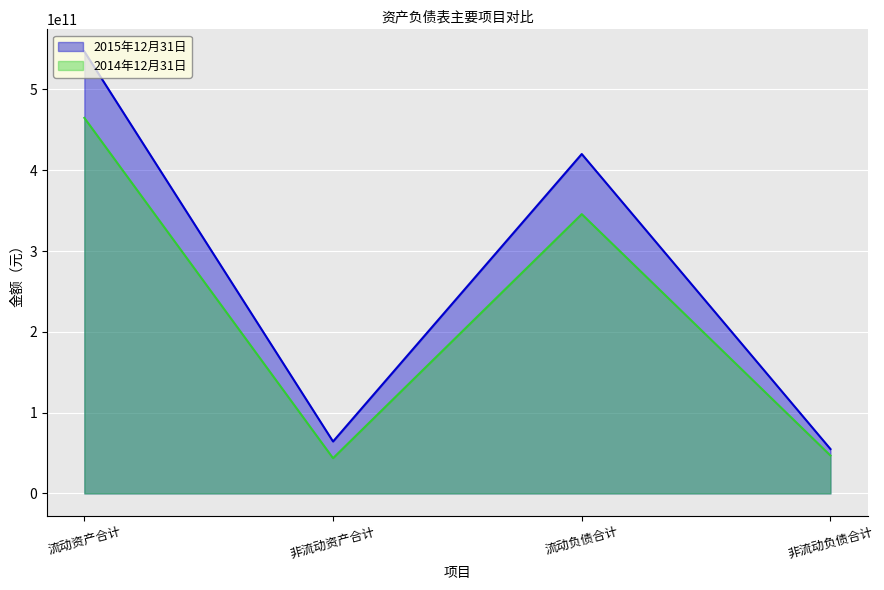

Rank the series by their average value, from lowest to highest.

2014年12月31日, 2015年12月31日